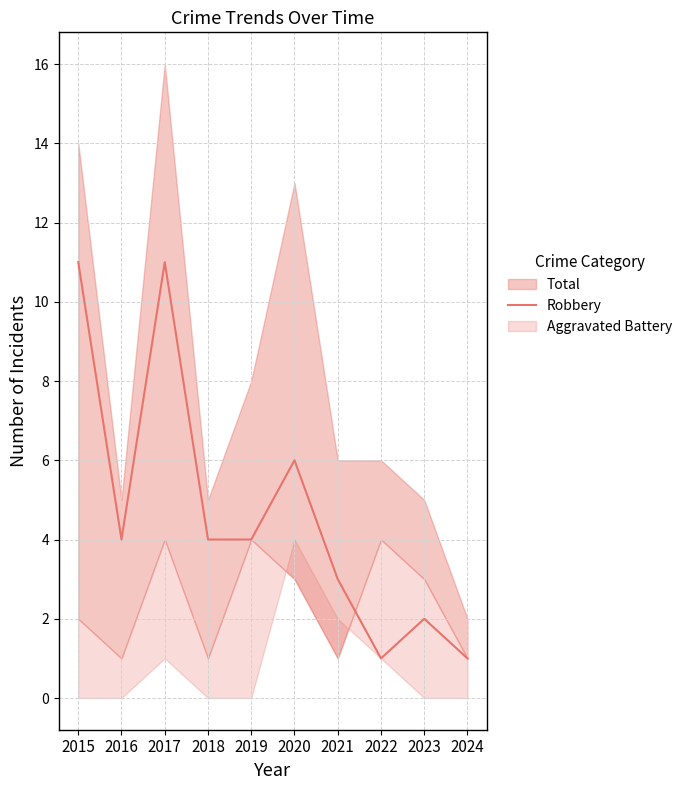

List the labels in order of value, smallest first.

2022, 2024, 2023, 2021, 2016, 2018, 2019, 2020, 2015, 2017